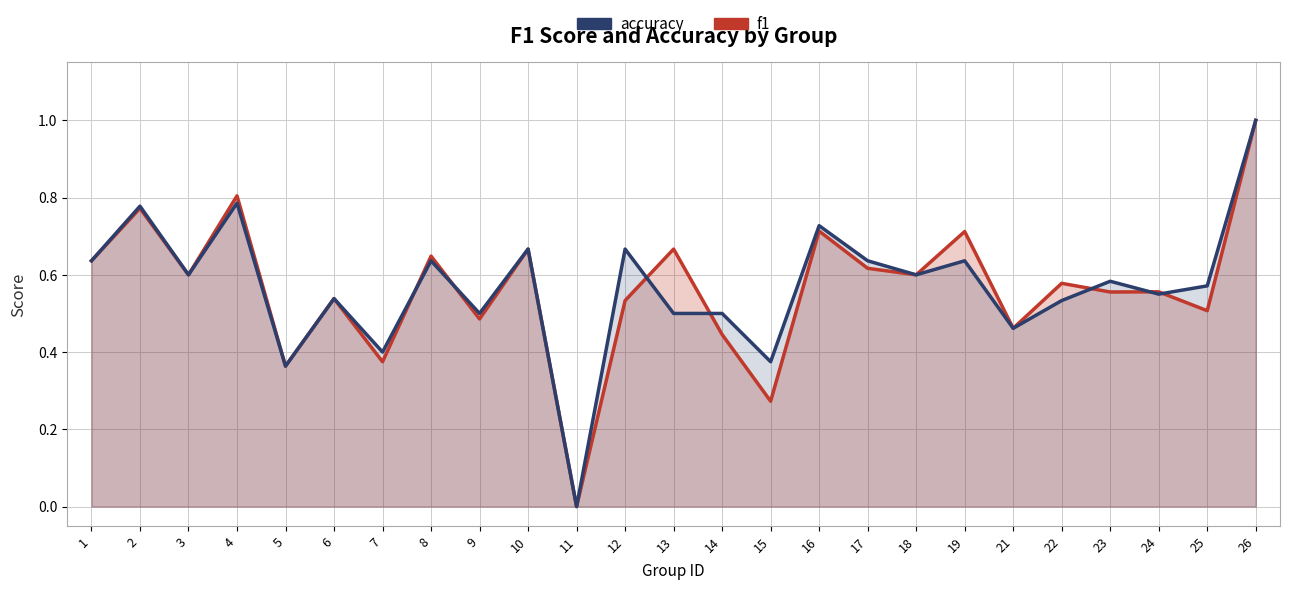

Which has a higher value, 6 or 21?

6